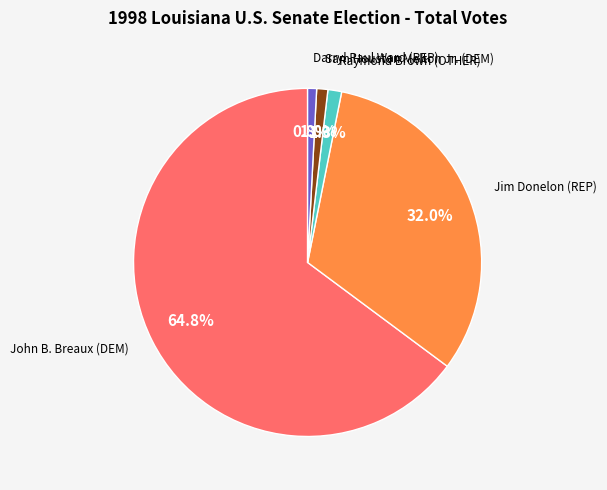

How many slices are in this pie chart?

5